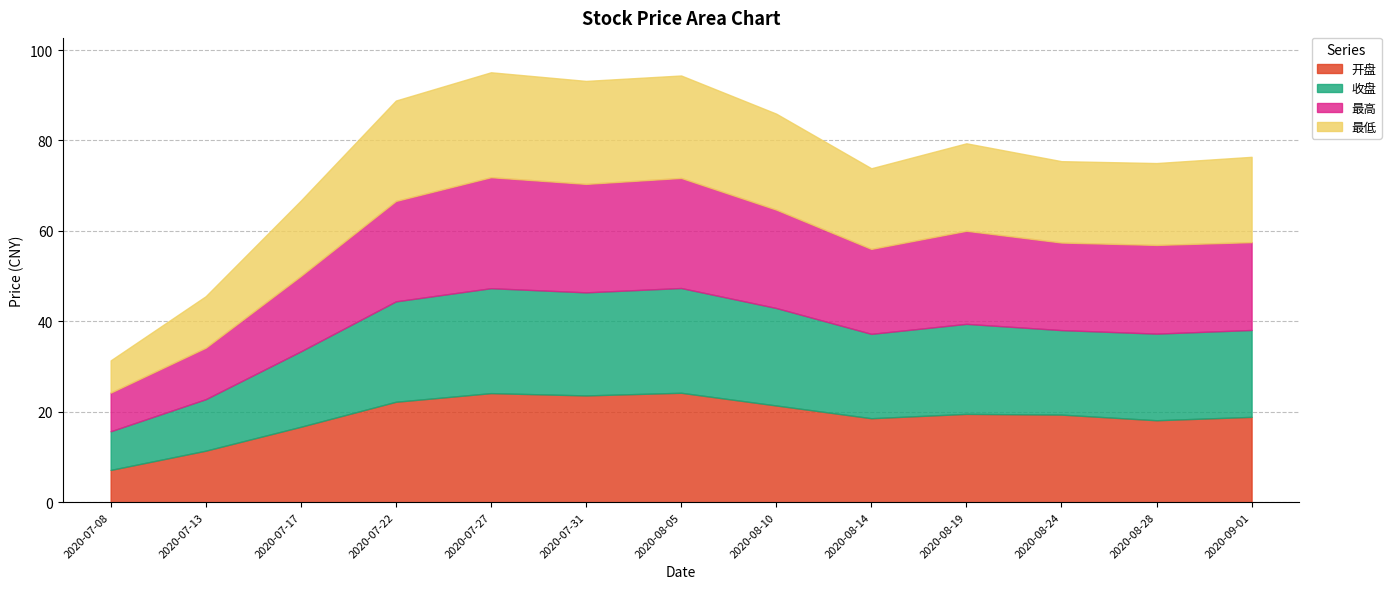

What is the spread (max minus min) of values at 2020-09-01?

0.6